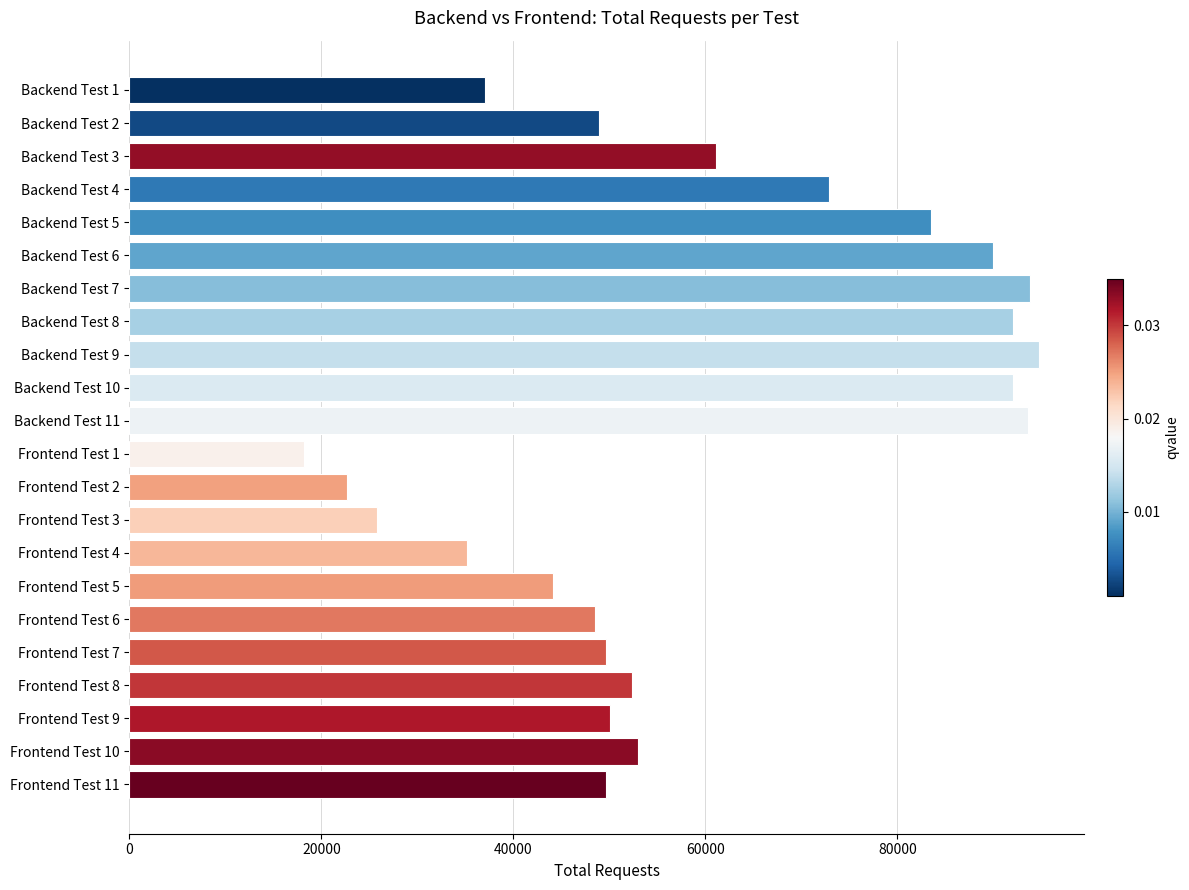

Read the value at Backend Test 6.

89941